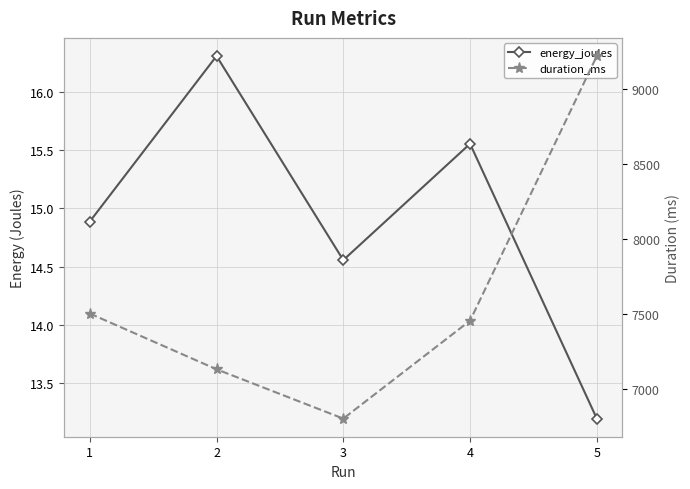

Where is the first local minimum for duration_ms?

3